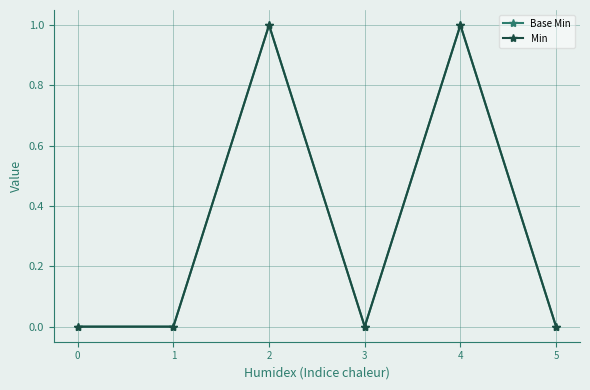

Is this an area chart (filled region under the line)?

No